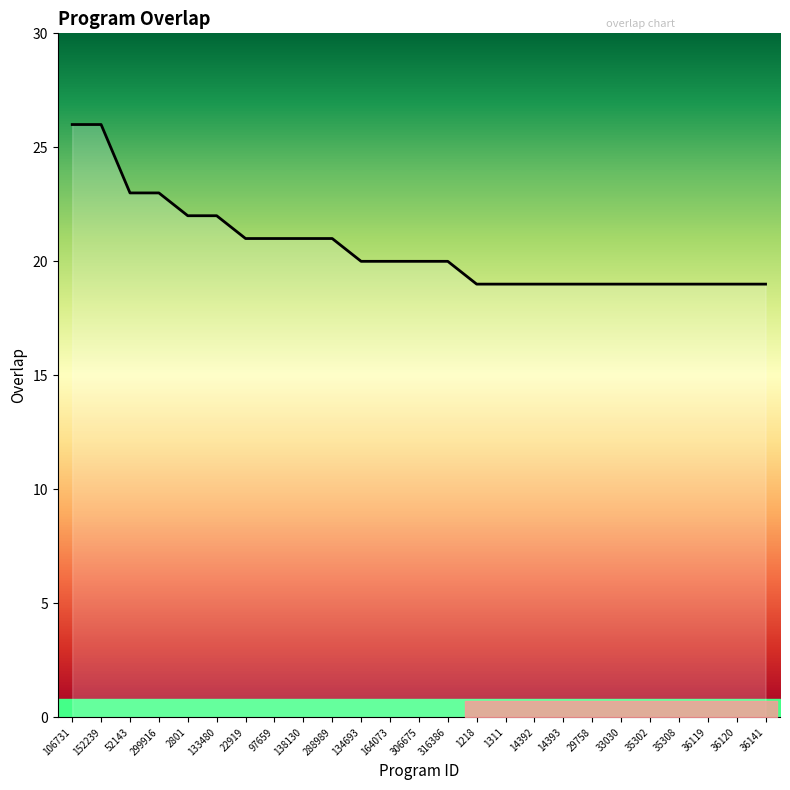

What is the ratio of the value at 22919 to the value at 133480?

1.0